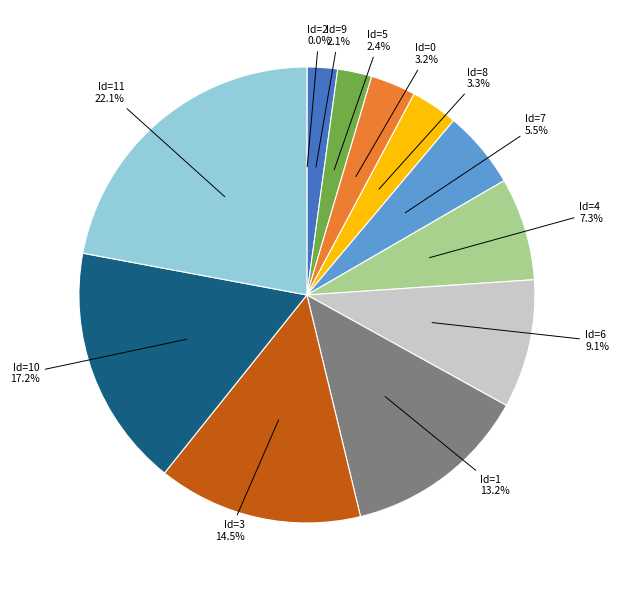

What is the smallest slice in the pie chart?

Id=2